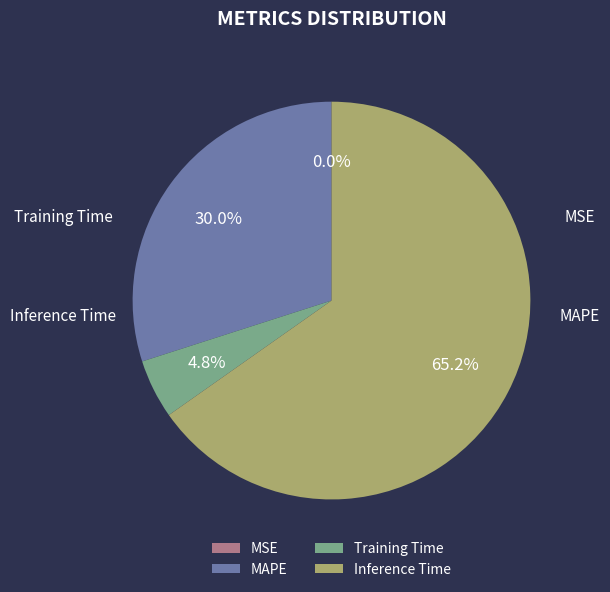

Which category has the biggest portion of the pie?

Inference Time